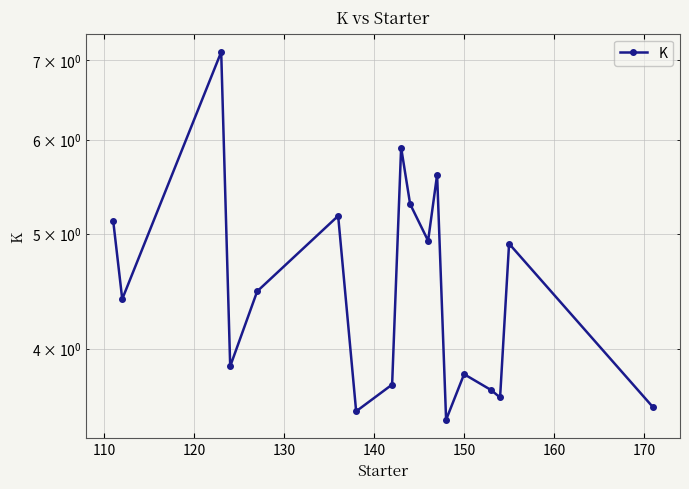

Count the number of values greater than 4.

10